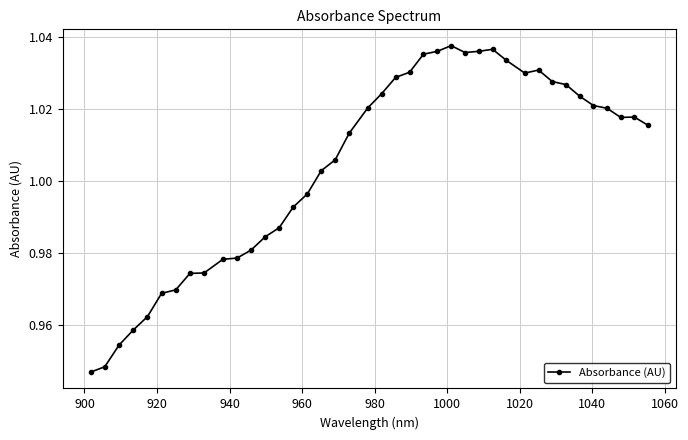

What is the sum of all values?

40.2